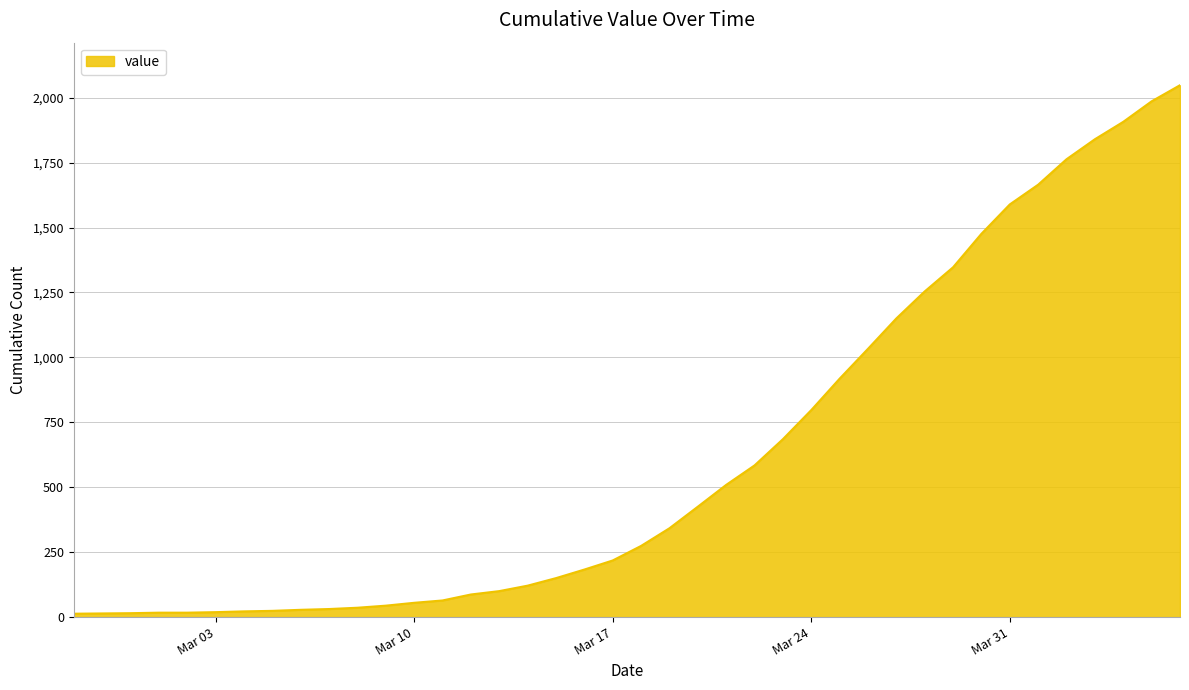

What is the difference between the maximum and minimum values?

2035